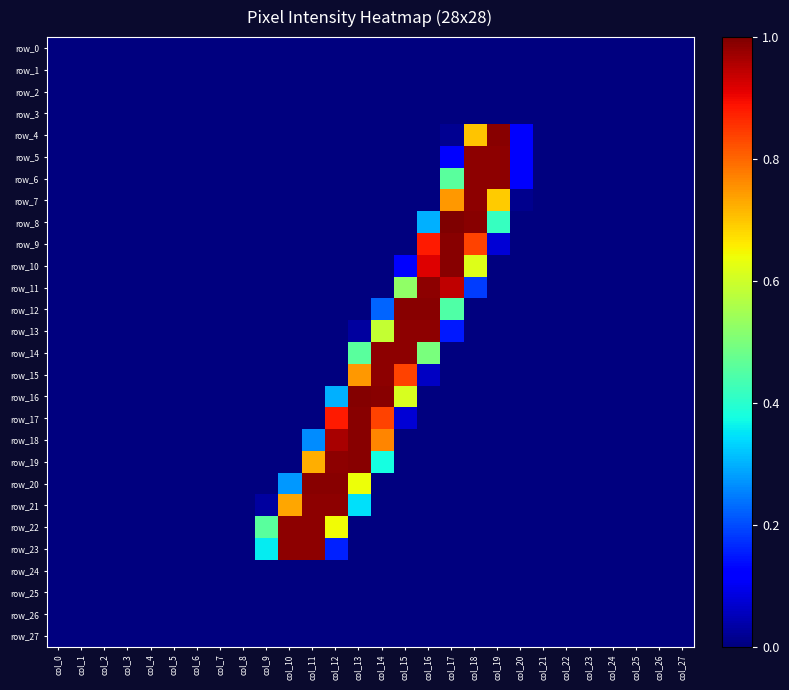

How many categories are shown in the chart?

28